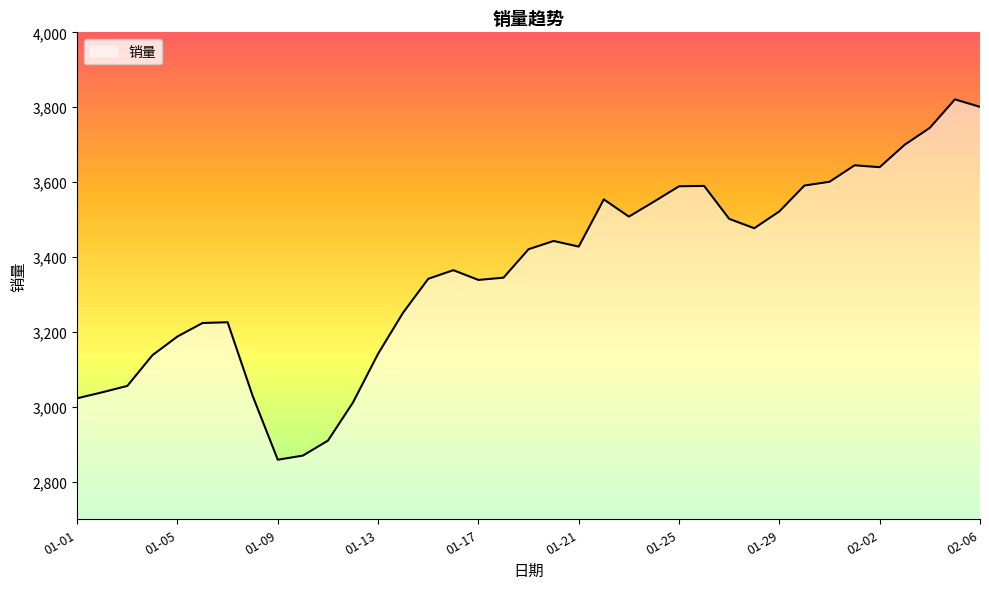

What is the minimum value shown in the chart?

2859